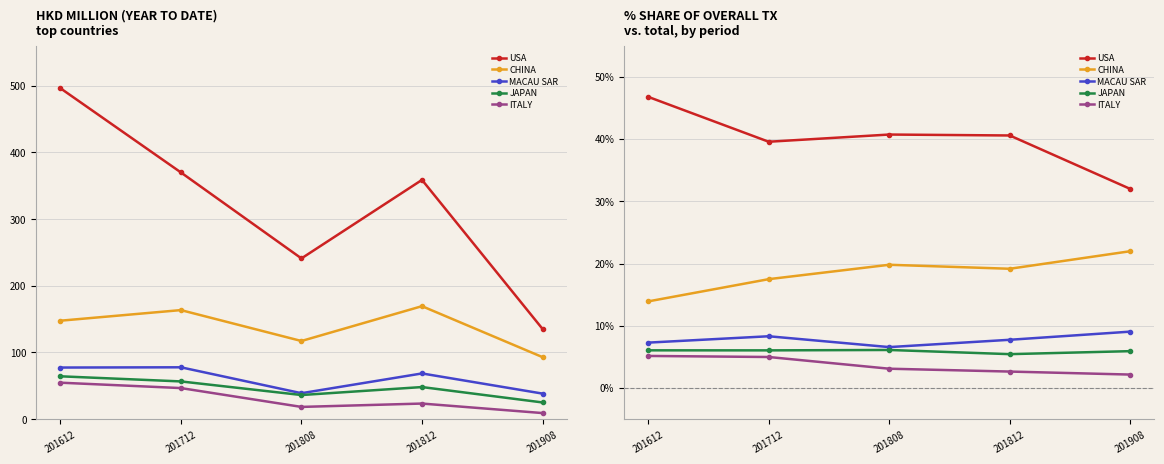

Is this an area chart (filled region under the line)?

No